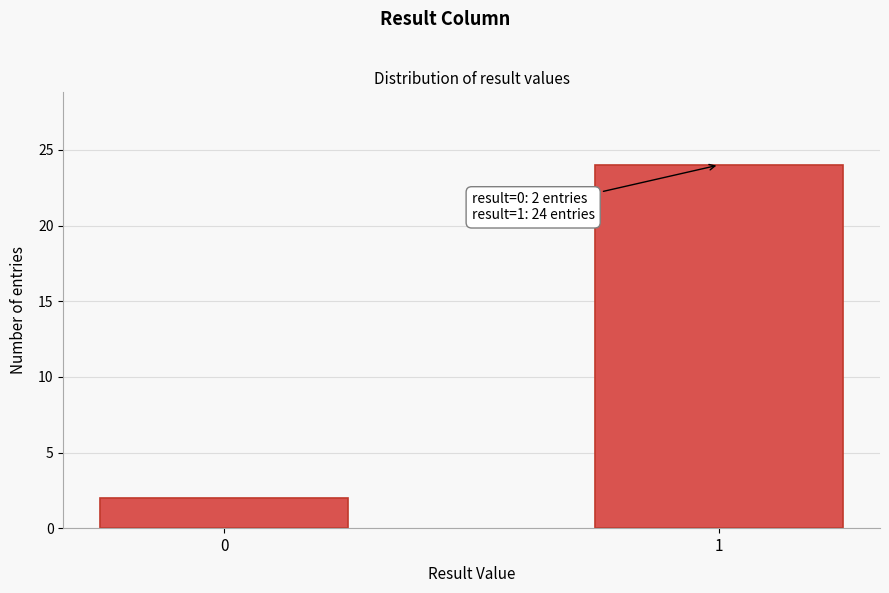

Reading right to left, what are all the values shown in this chart?

1=24	0=2